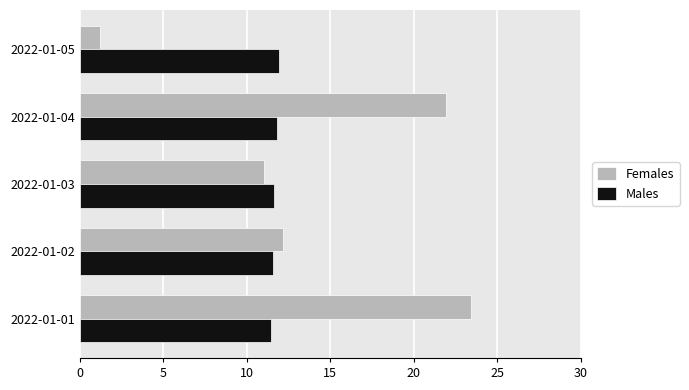

List the series in order of their overall mean, lowest first.

Males, Females